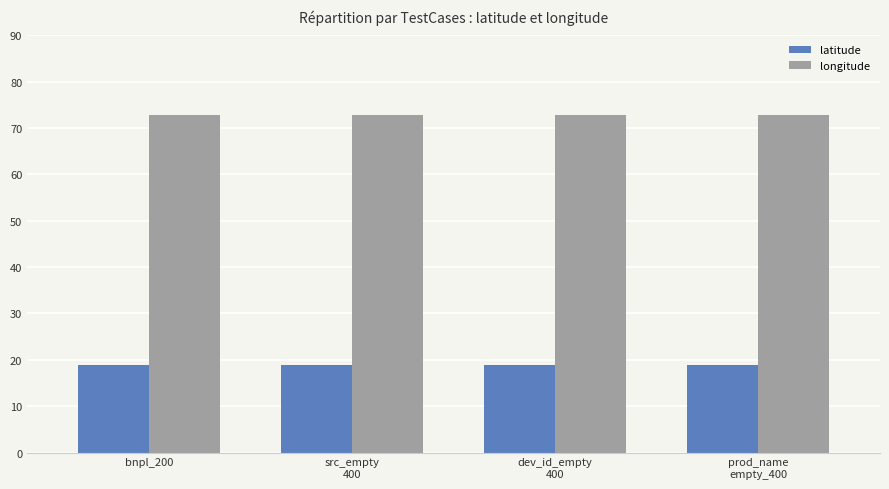

At how many categories does at least one series exceed 42?

4